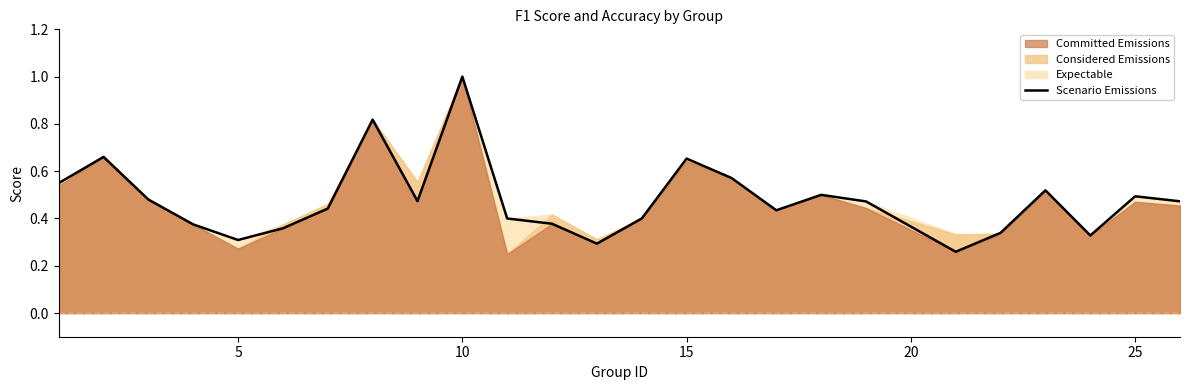

True or false: there are more than 2 points higher than both neighbors.

True